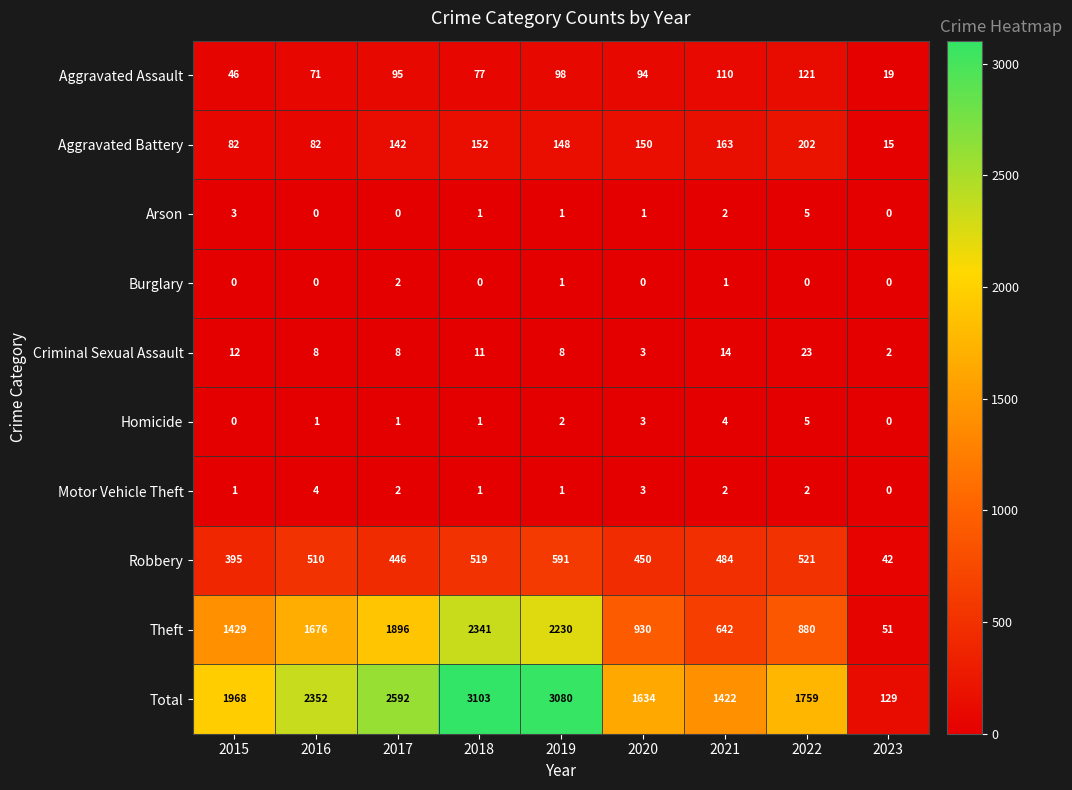

The value of Motor Vehicle Theft at 2021 is 1. True or false?

False